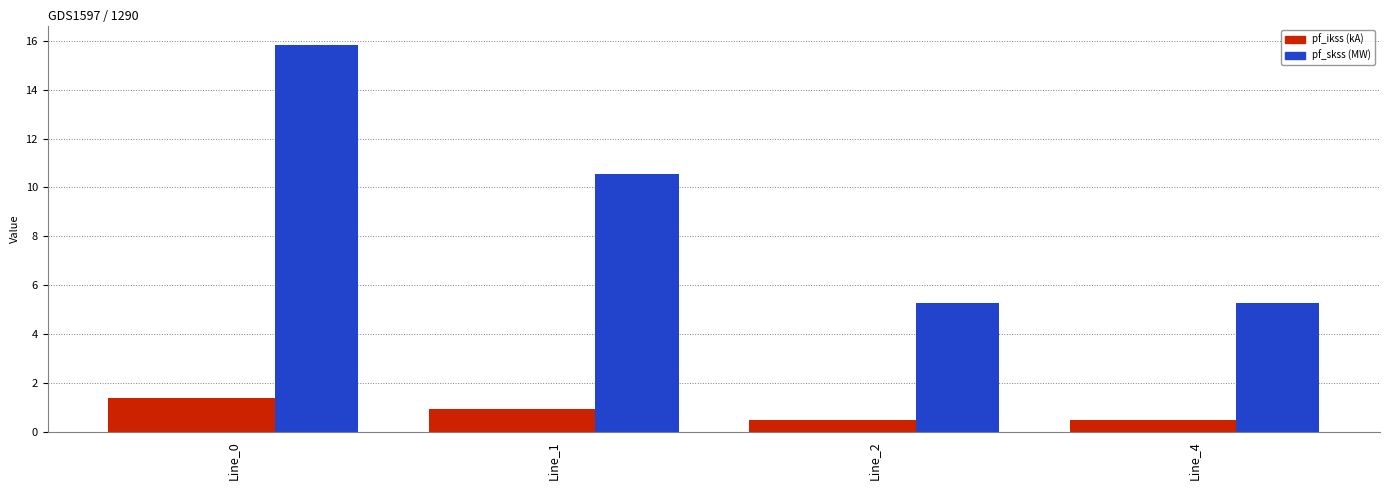

How many data points does each series have?

4